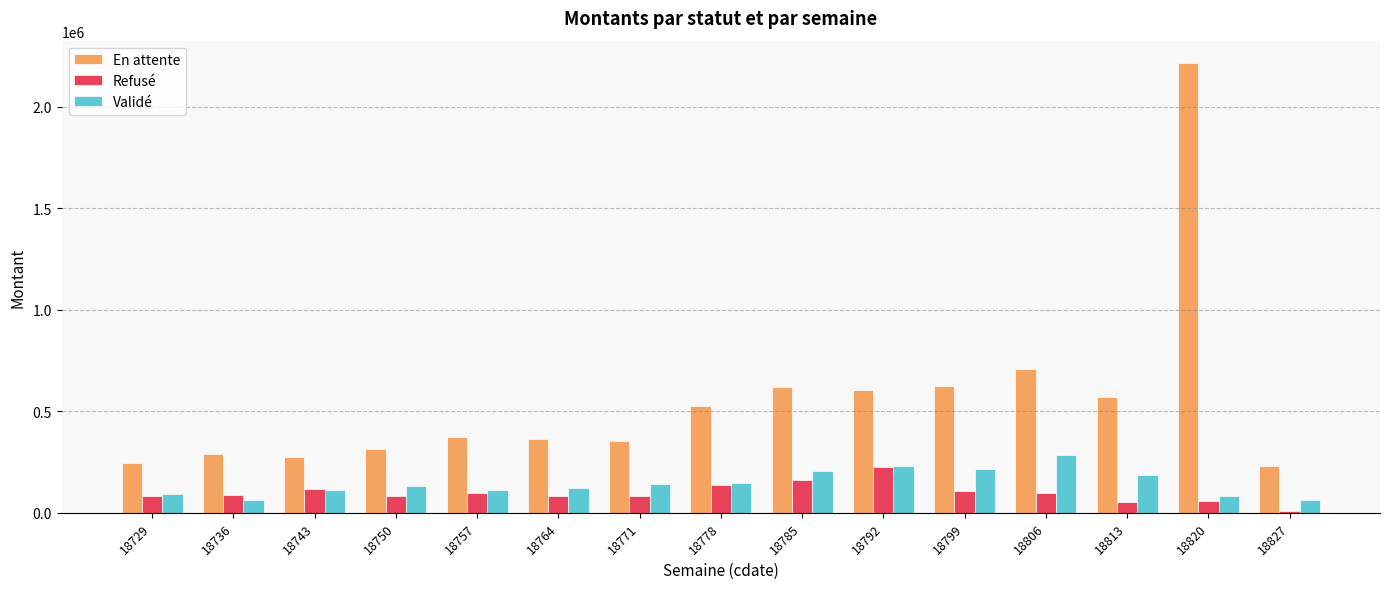

What is the total value across all series at 18736?

434110.4